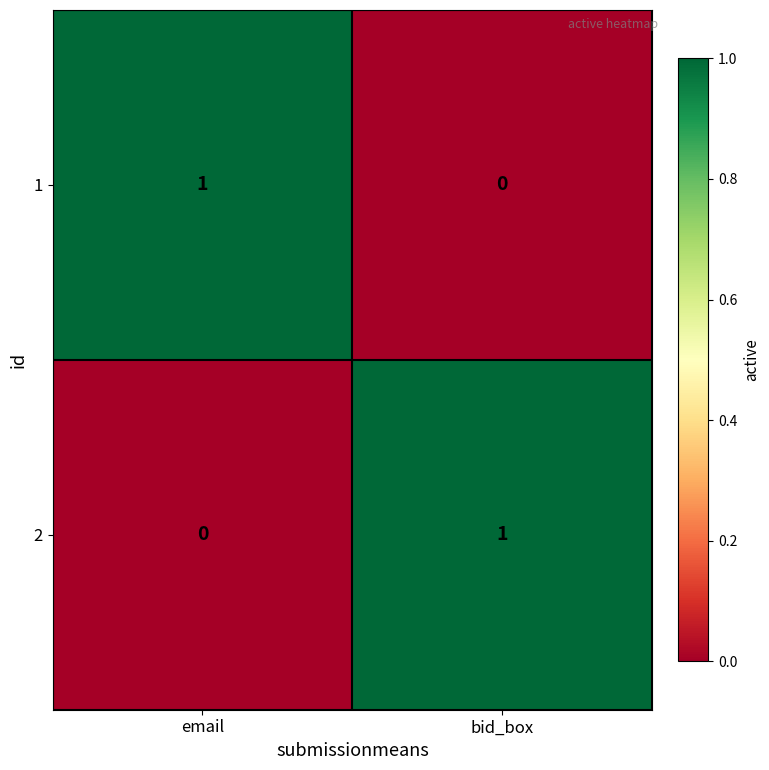

At which label is 1 closest to 0?

bid_box